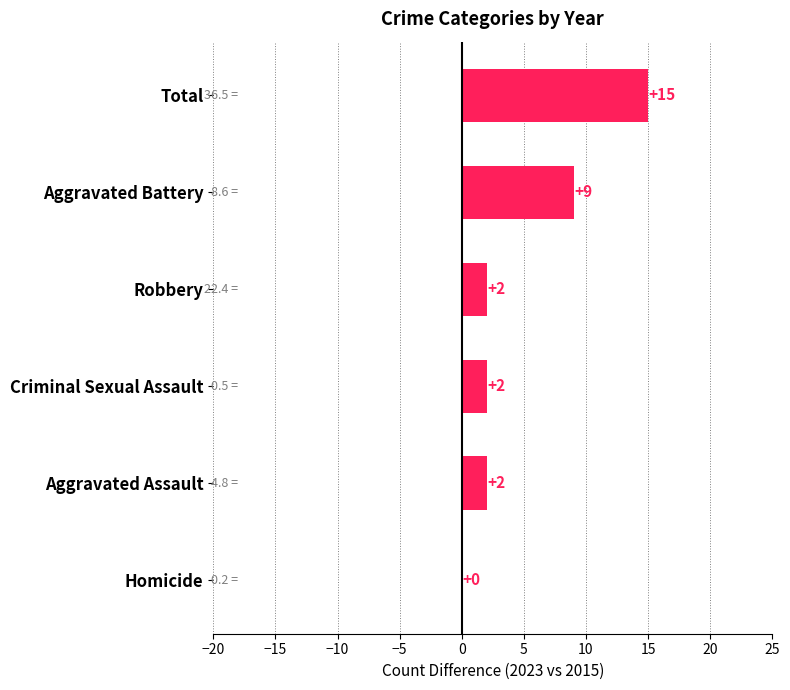

What is the sum of all values?

30